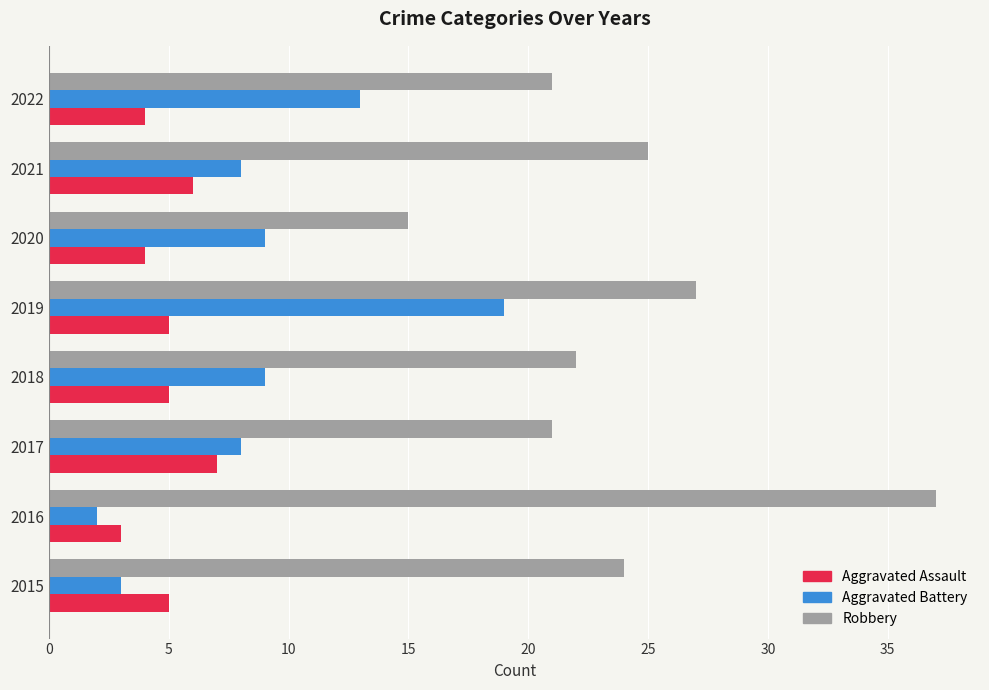

What is the sum of all Aggravated Assault values?

39